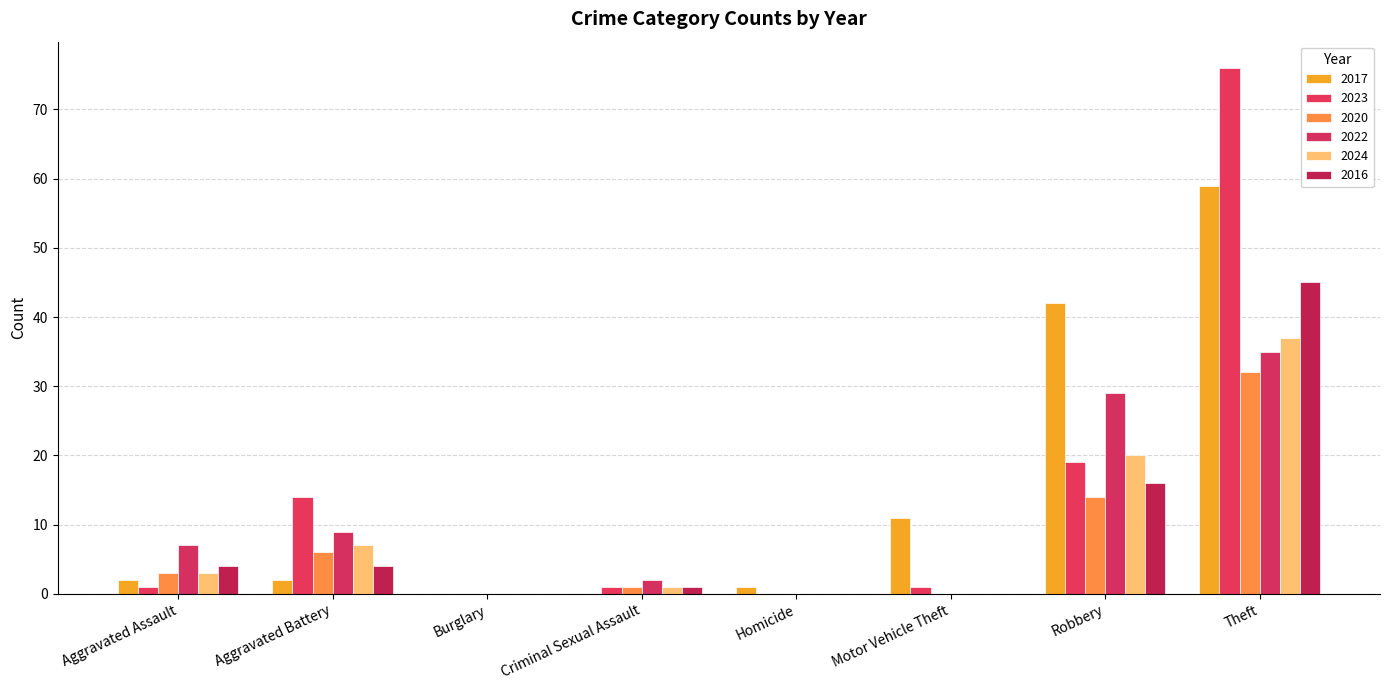

Which series has the largest total across all categories?

2017